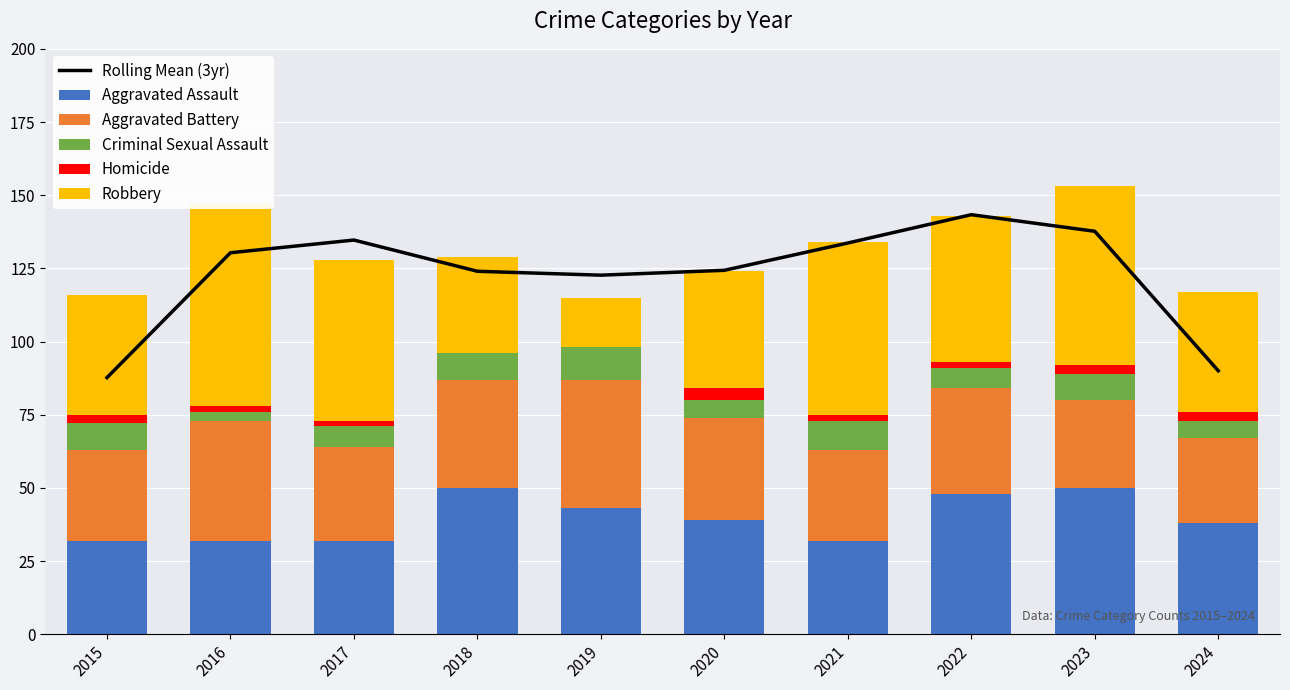

What is the maximum value shown in the chart?

143.3